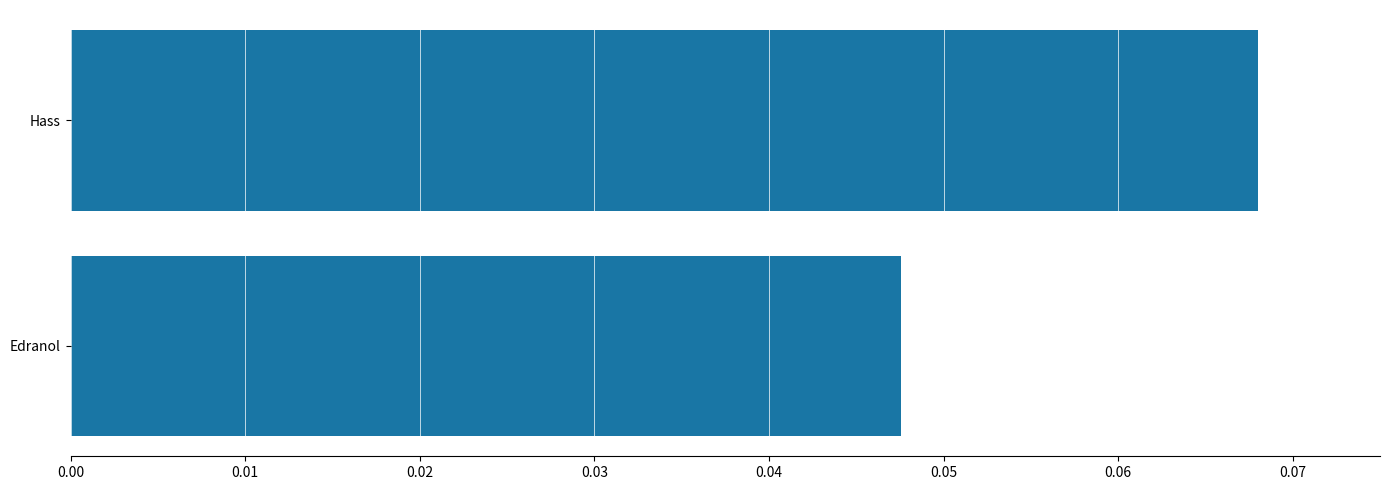

Rank the categories by value from lowest to highest.

Edranol, Hass